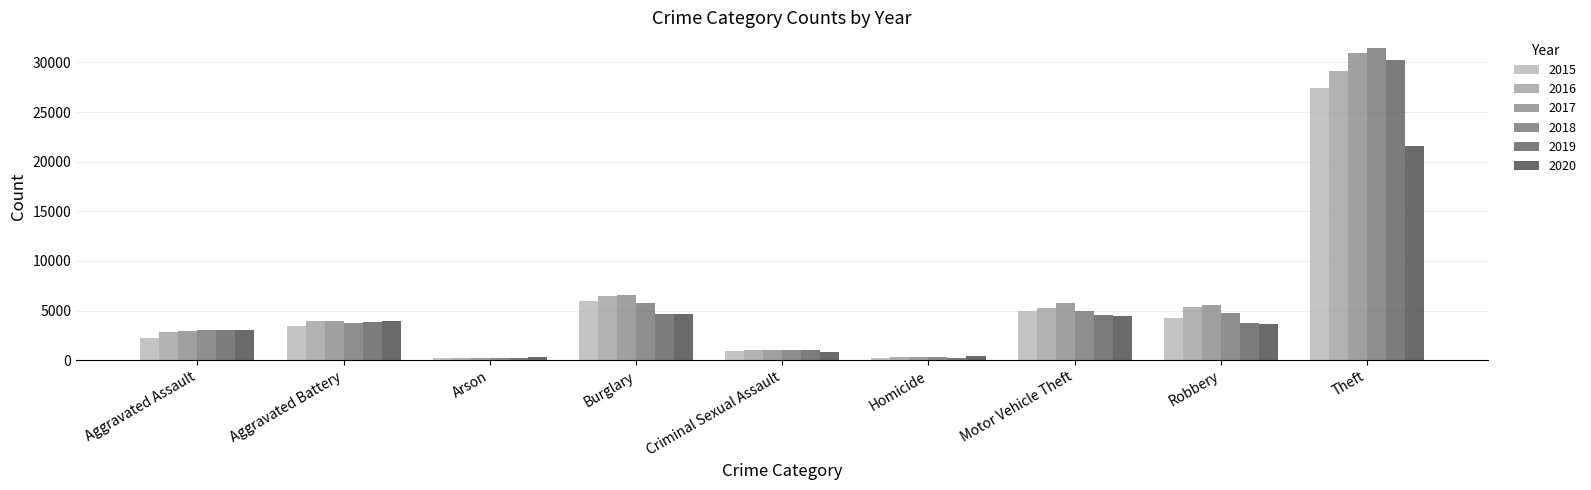

How many series are shown in this chart?

6